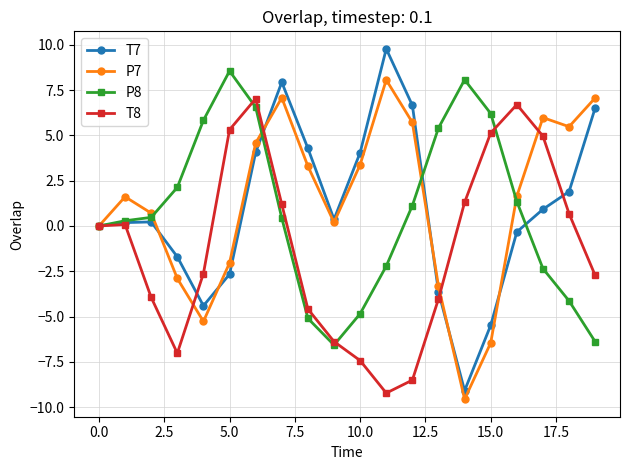

Does the chart have visible grid lines?

Yes